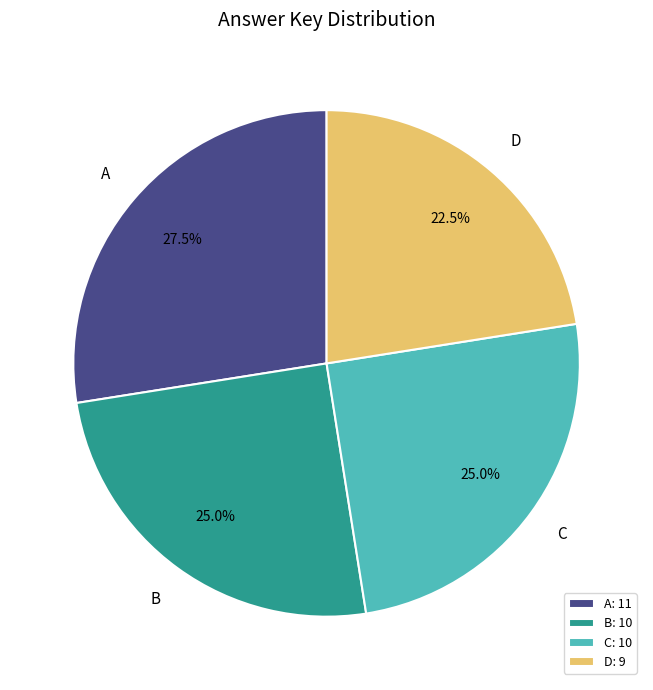

How many segments does this pie chart have?

4